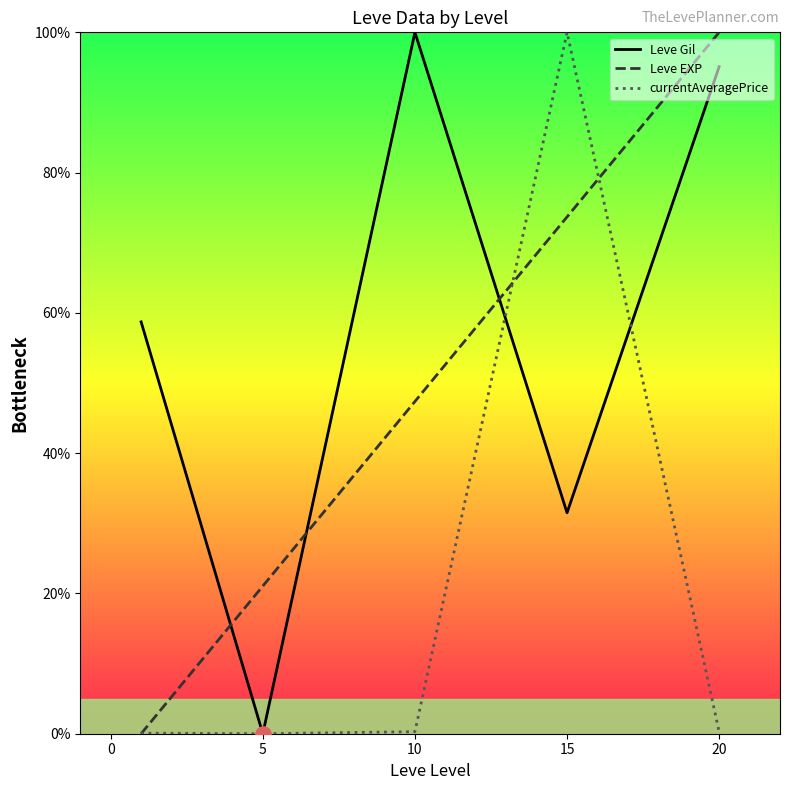

What are all the series names shown in the legend?

Leve Gil, Leve EXP, currentAveragePrice